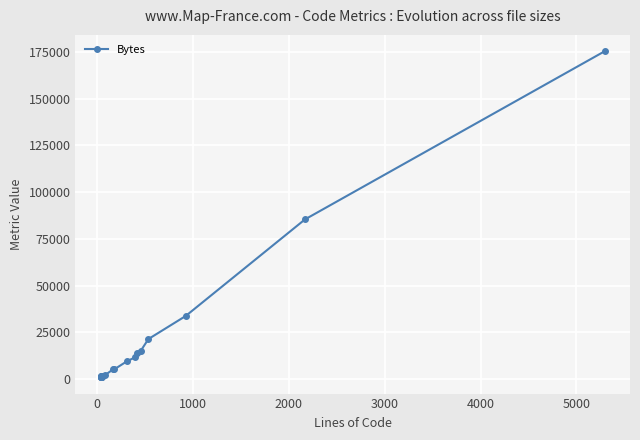

How many interior local valleys (lower than both neighbors) does the data have?

3